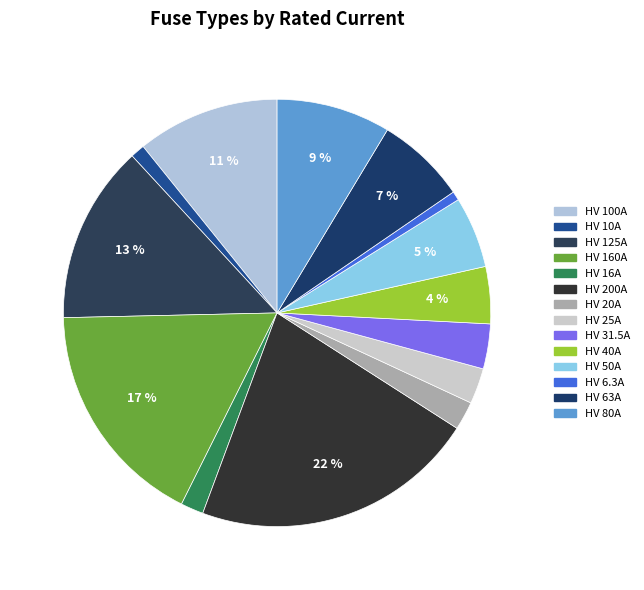

What is the largest slice in the pie chart?

HV 200A